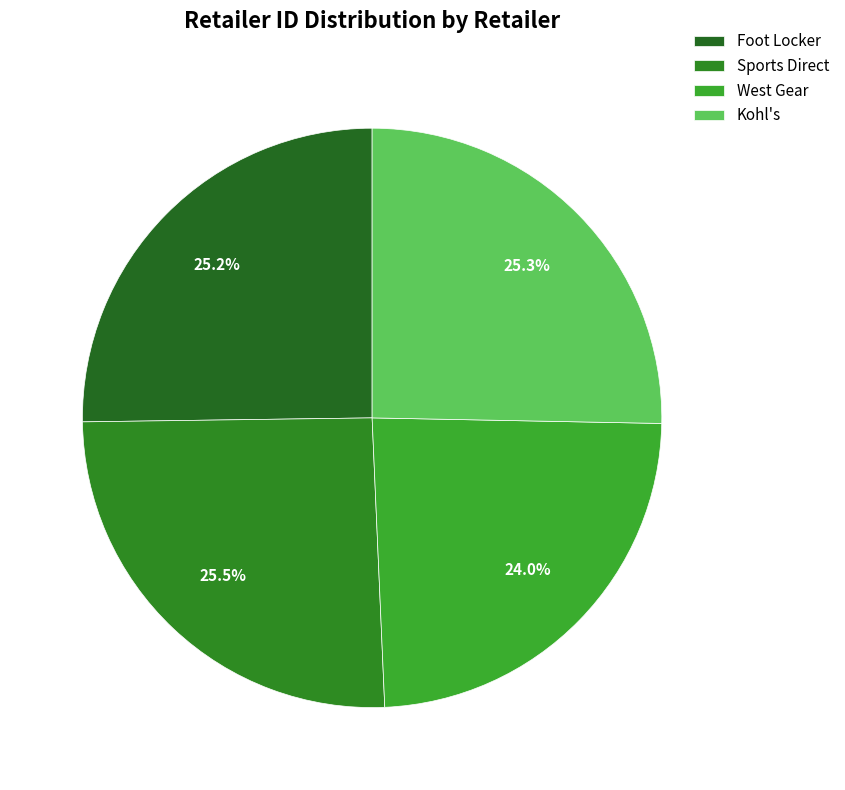

Does Foot Locker represent more than half of the total?

No